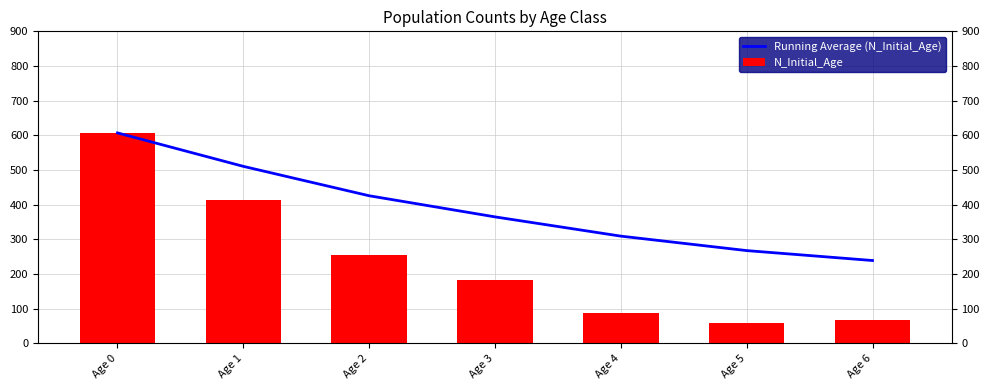

How many data points in Running Average (N_Initial_Age) are less than 364?

3